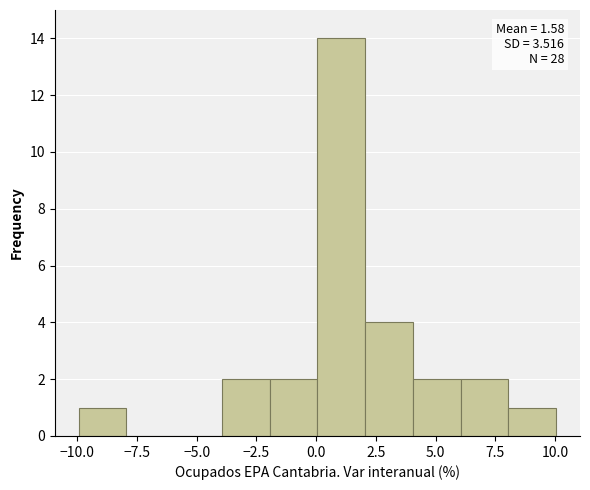

Around what value on the x-axis is the tallest bar? Give the approximate position of its centre, as read against the axis.

1.0